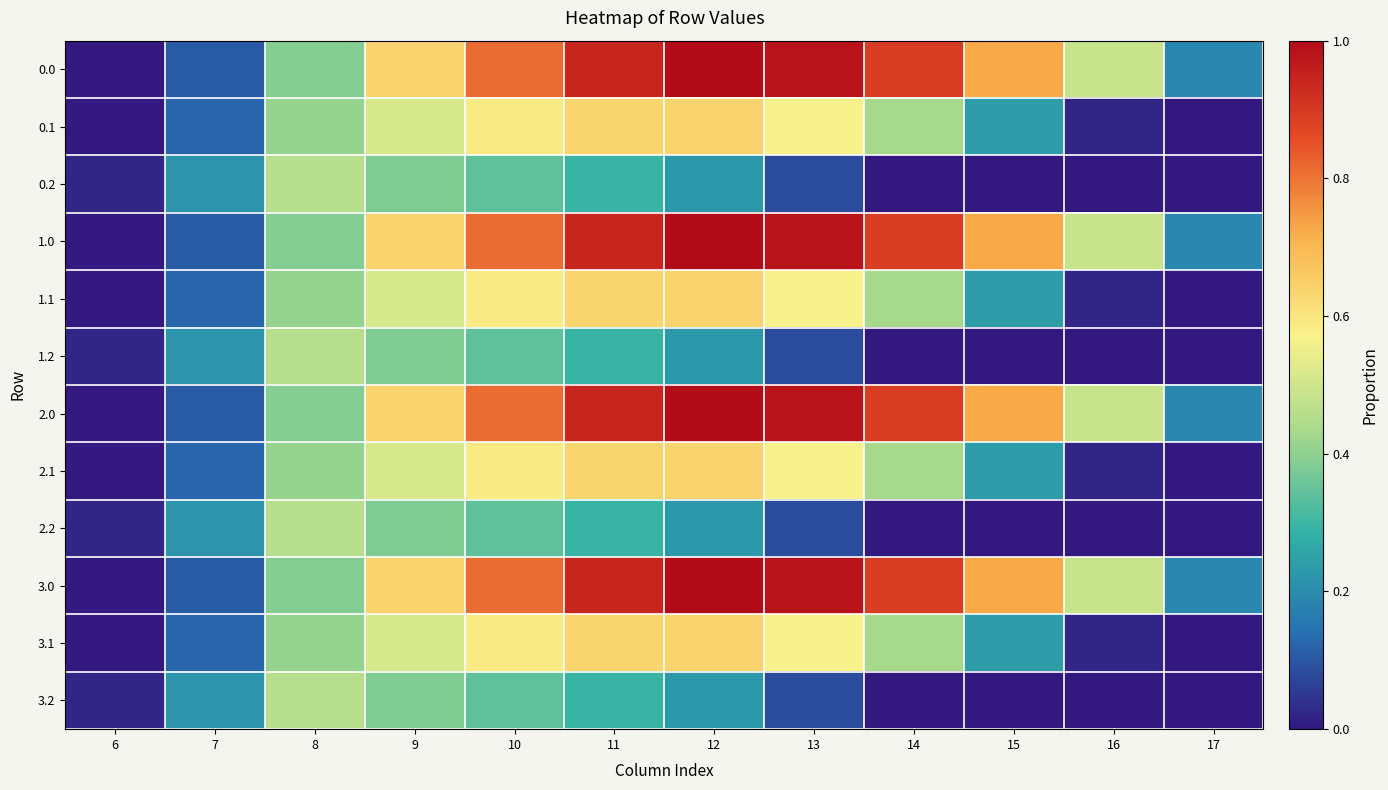

Reading left to right, extract all data points from this chart.

0.0: 6=0.0	7=0.1	8=0.4	9=0.6	10=0.8	11=0.9	12=1.0	13=1.0	14=0.9	15=0.7	16=0.5	17=0.2
0.1: 6=0.0	7=0.1	8=0.4	9=0.5	10=0.6	11=0.6	12=0.6	13=0.6	14=0.4	15=0.2	16=0.0	17=0.0
0.2: 6=0.0	7=0.2	8=0.5	9=0.4	10=0.3	11=0.3	12=0.2	13=0.1	14=0.0	15=0.0	16=0.0	17=0.0
1.0: 6=0.0	7=0.1	8=0.4	9=0.6	10=0.8	11=0.9	12=1.0	13=1.0	14=0.9	15=0.7	16=0.5	17=0.2
1.1: 6=0.0	7=0.1	8=0.4	9=0.5	10=0.6	11=0.6	12=0.6	13=0.6	14=0.4	15=0.2	16=0.0	17=0.0
1.2: 6=0.0	7=0.2	8=0.5	9=0.4	10=0.3	11=0.3	12=0.2	13=0.1	14=0.0	15=0.0	16=0.0	17=0.0
2.0: 6=0.0	7=0.1	8=0.4	9=0.6	10=0.8	11=0.9	12=1.0	13=1.0	14=0.9	15=0.7	16=0.5	17=0.2
2.1: 6=0.0	7=0.1	8=0.4	9=0.5	10=0.6	11=0.6	12=0.6	13=0.6	14=0.4	15=0.2	16=0.0	17=0.0
2.2: 6=0.0	7=0.2	8=0.5	9=0.4	10=0.3	11=0.3	12=0.2	13=0.1	14=0.0	15=0.0	16=0.0	17=0.0
3.0: 6=0.0	7=0.1	8=0.4	9=0.6	10=0.8	11=0.9	12=1.0	13=1.0	14=0.9	15=0.7	16=0.5	17=0.2
3.1: 6=0.0	7=0.1	8=0.4	9=0.5	10=0.6	11=0.6	12=0.6	13=0.6	14=0.4	15=0.2	16=0.0	17=0.0
3.2: 6=0.0	7=0.2	8=0.5	9=0.4	10=0.3	11=0.3	12=0.2	13=0.1	14=0.0	15=0.0	16=0.0	17=0.0